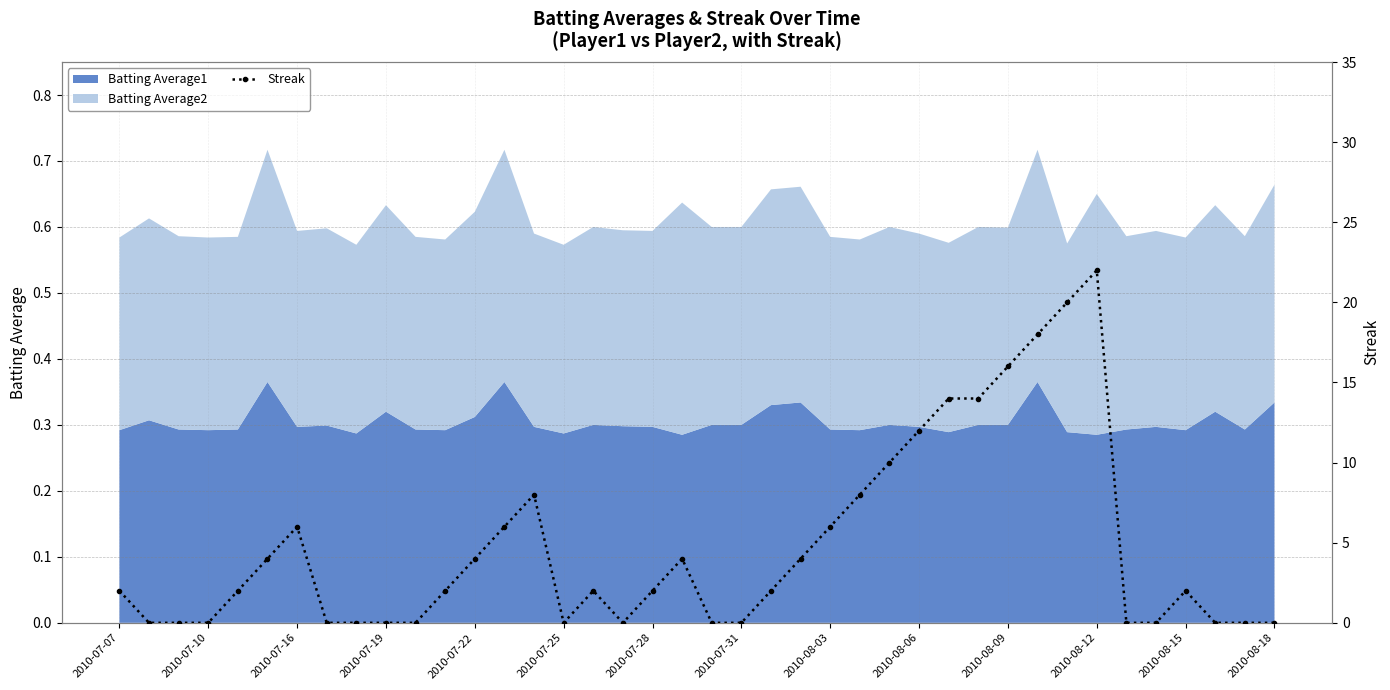

What position from the right is 17?

23